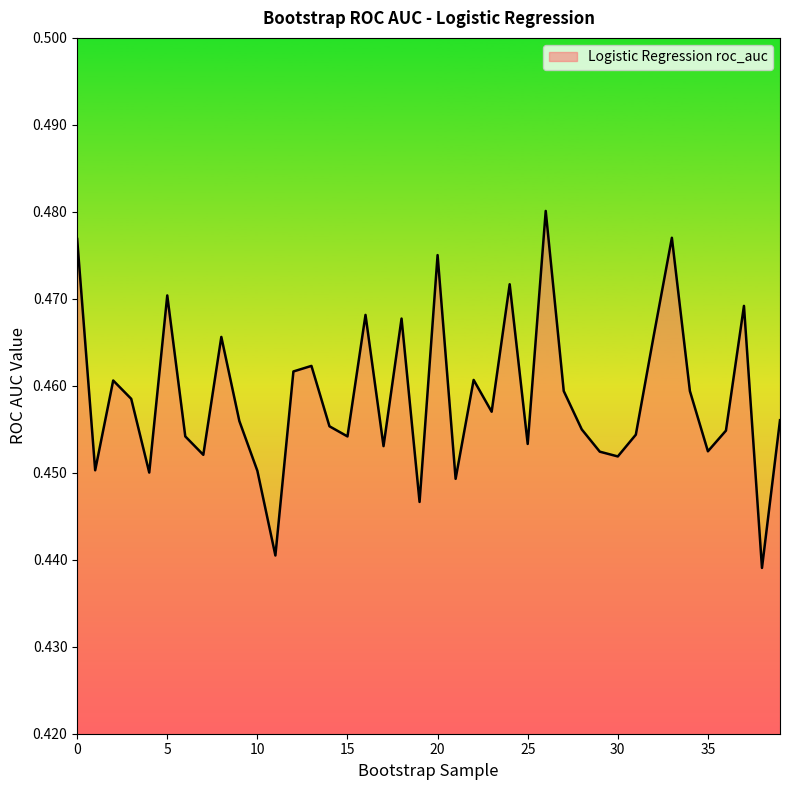

How many lines are shown in the chart?

1